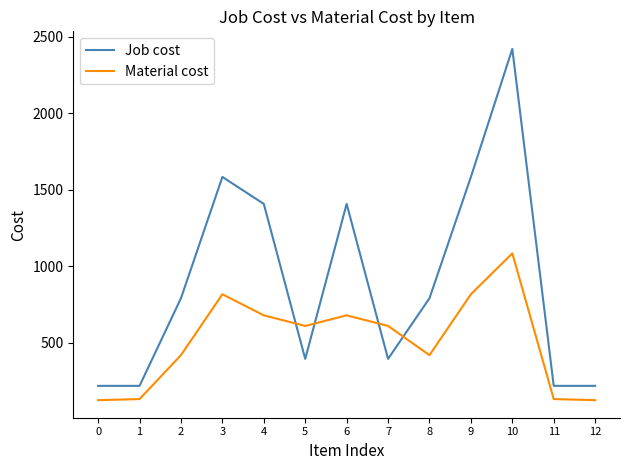

What is the sum of all Material cost values?

6665.5